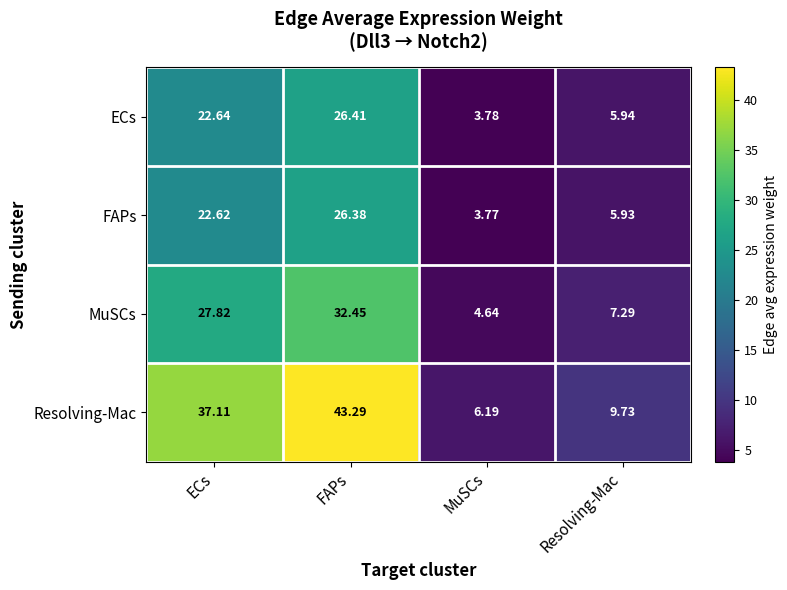

Which series changed the most between MuSCs and Resolving-Mac?

Resolving-Mac